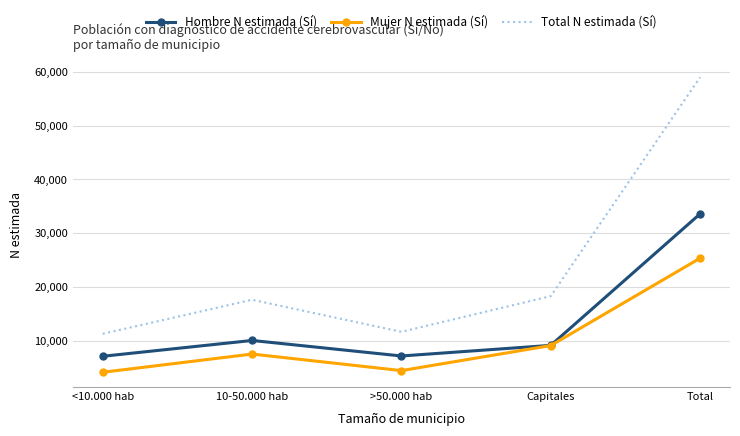

Which category has the highest value across all series?

Total